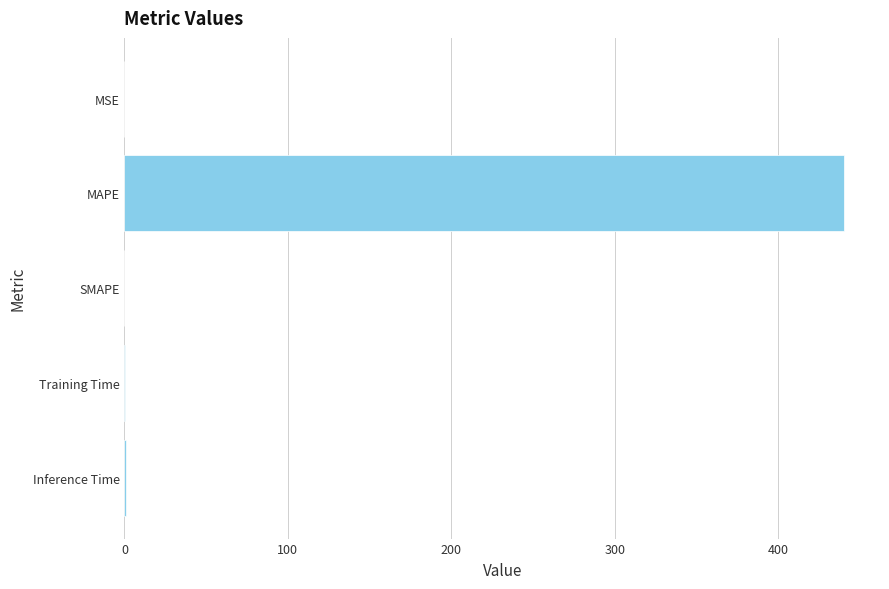

Which label corresponds to the largest value in the chart?

MAPE